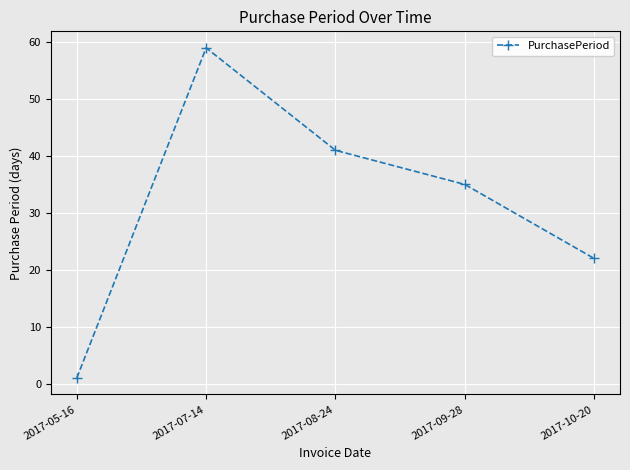

Count the number of data series in this chart.

1